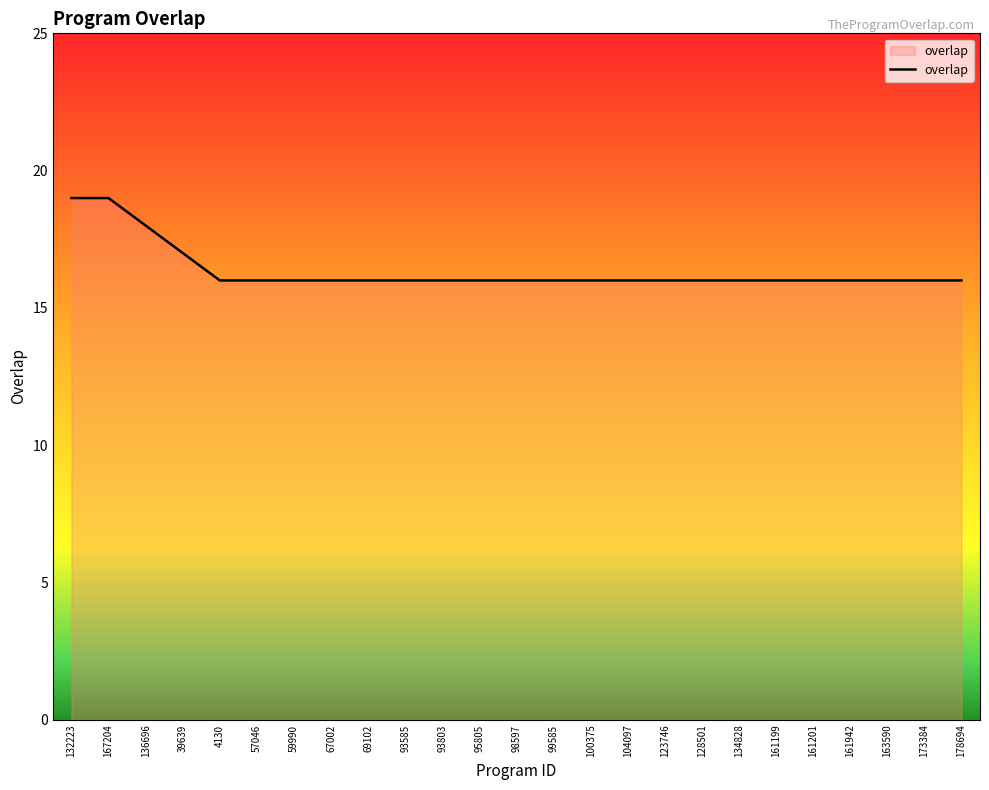

What is the change in value from 132223 to 100375?

-3